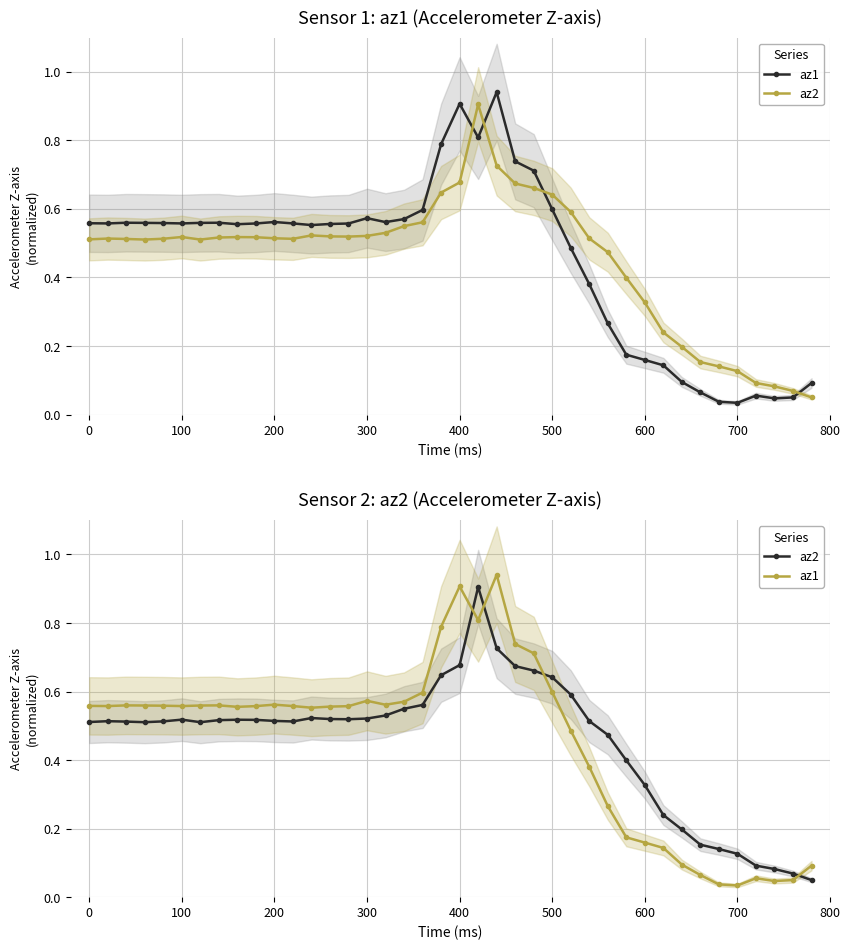

Is the value of az2 at 400 greater than the value of az1 at 36?

Yes